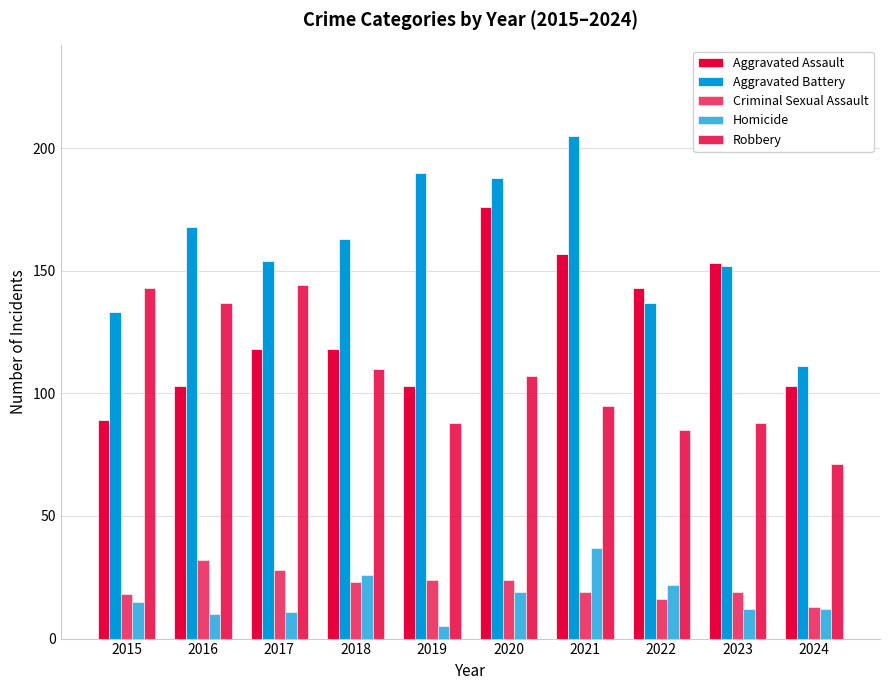

Rank the categories by Criminal Sexual Assault value from highest to lowest.

2016, 2017, 2019, 2020, 2018, 2021, 2023, 2015, 2022, 2024